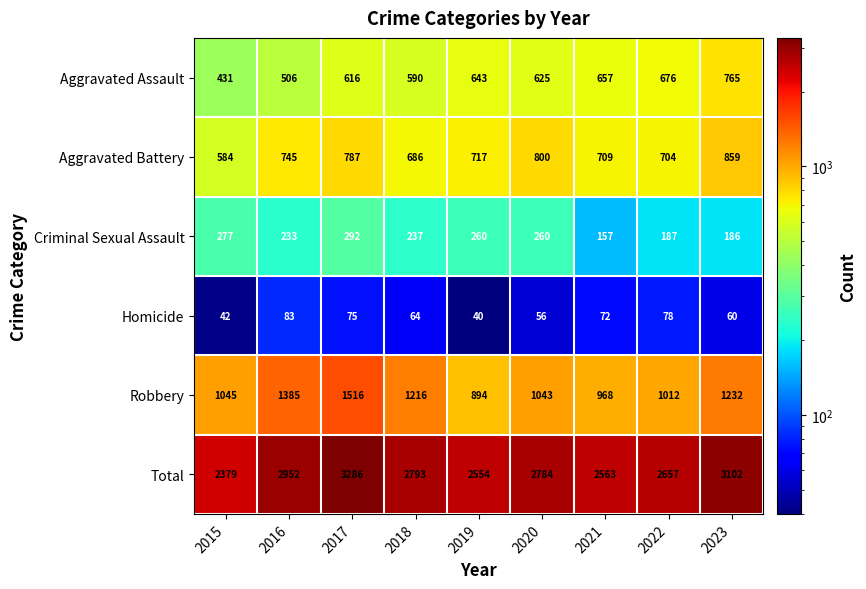

The Robbery series shows 1516 at 2017. True or false?

True